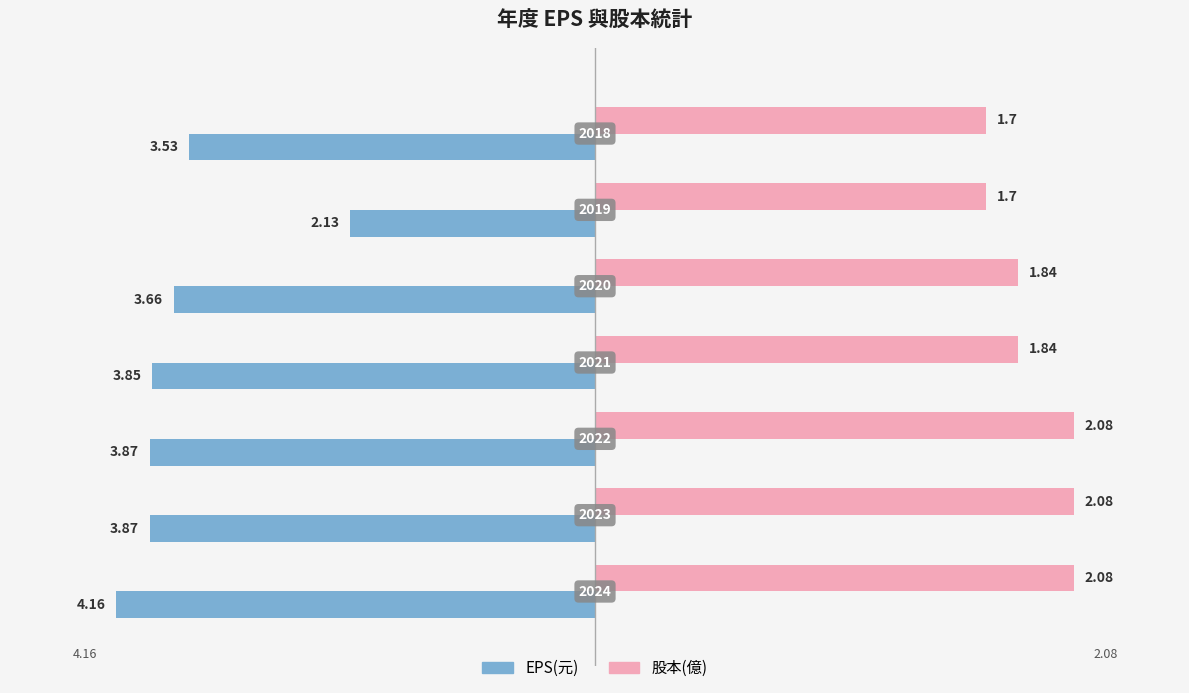

What are all the series names shown in the legend?

EPS(元), 股本(億)